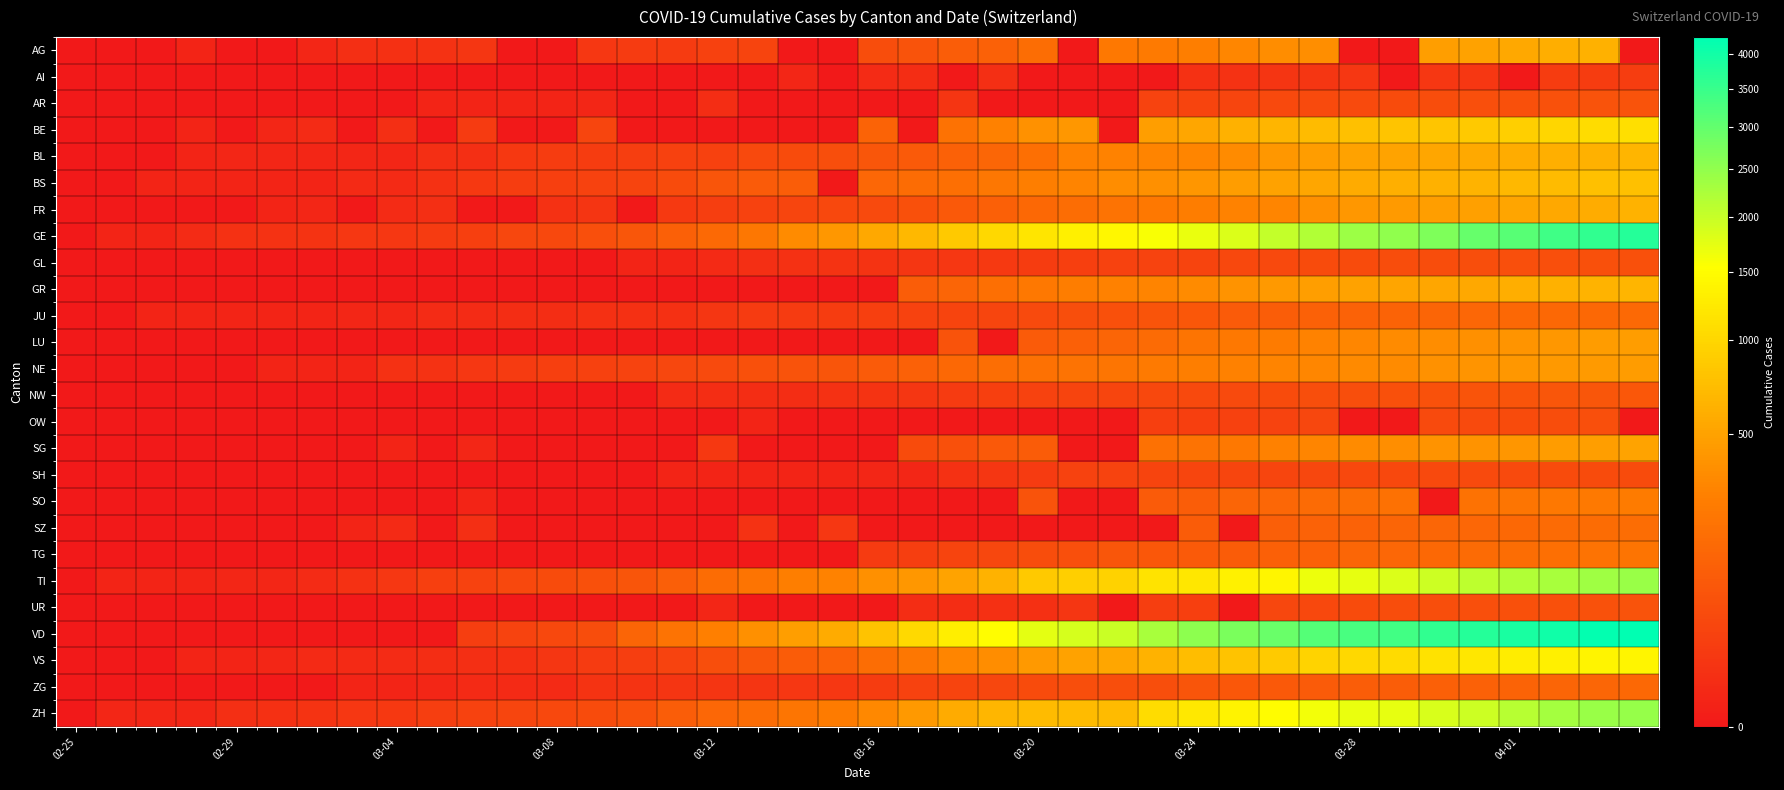

How many distinct data groups are displayed?

26